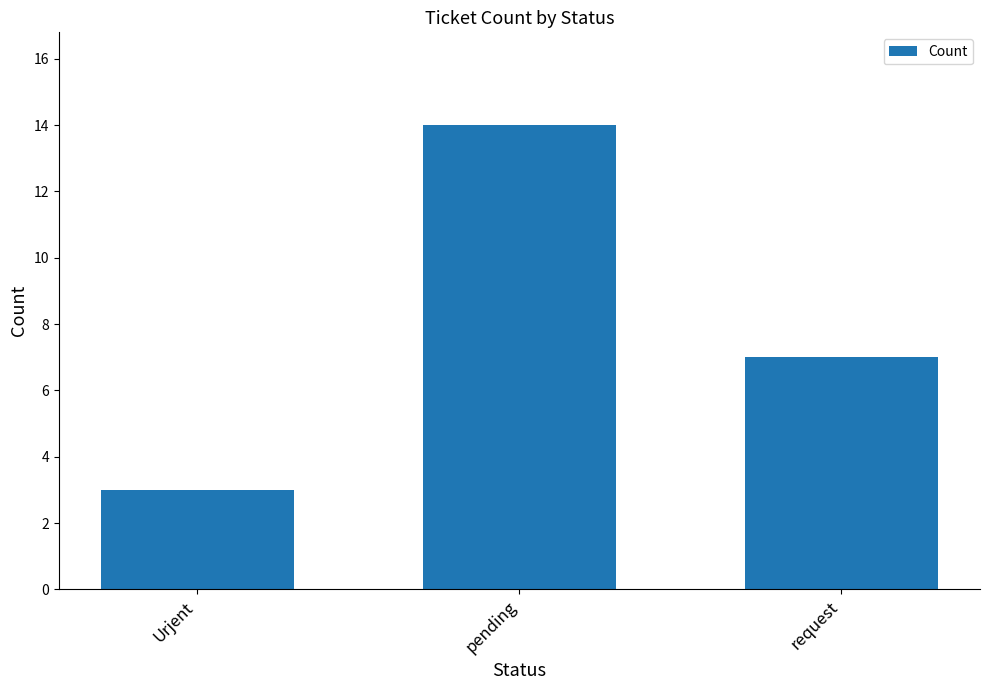

What value does the data have at pending, to the nearest 5?

15